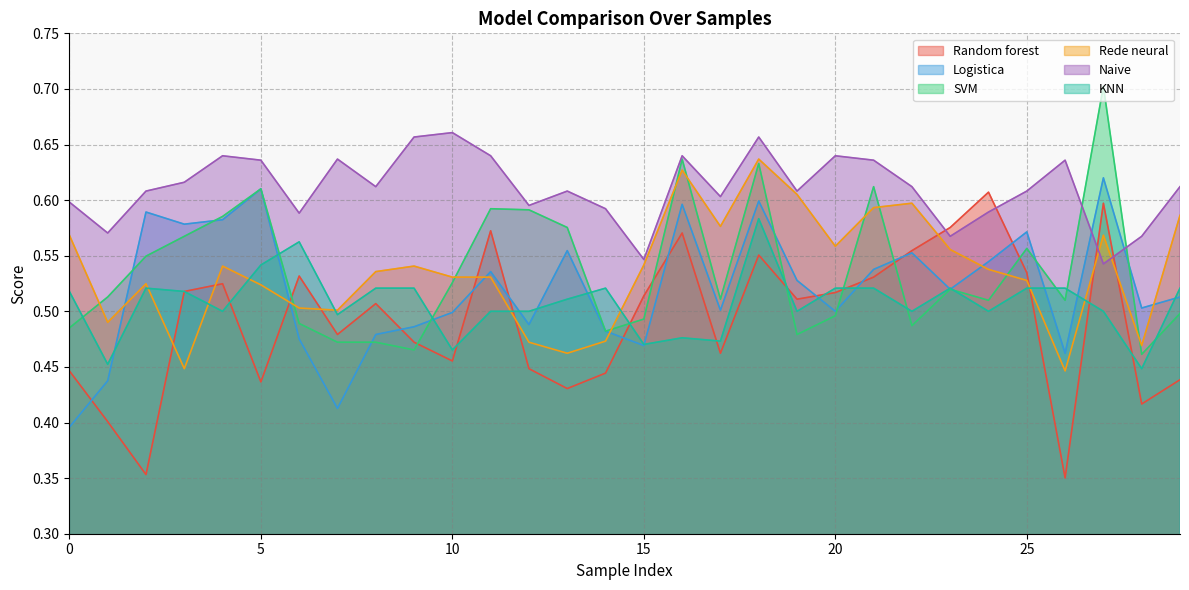

How many times do Random forest and SVM cross each other?

8